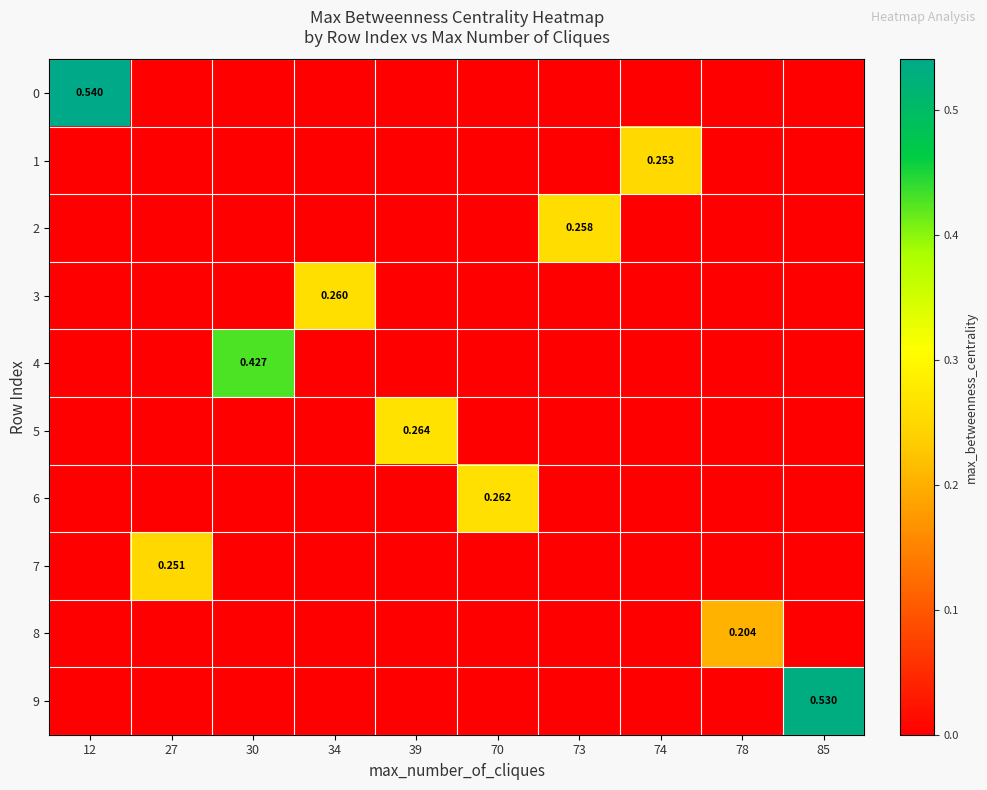

What is the difference between the highest and lowest values at 39?

0.3